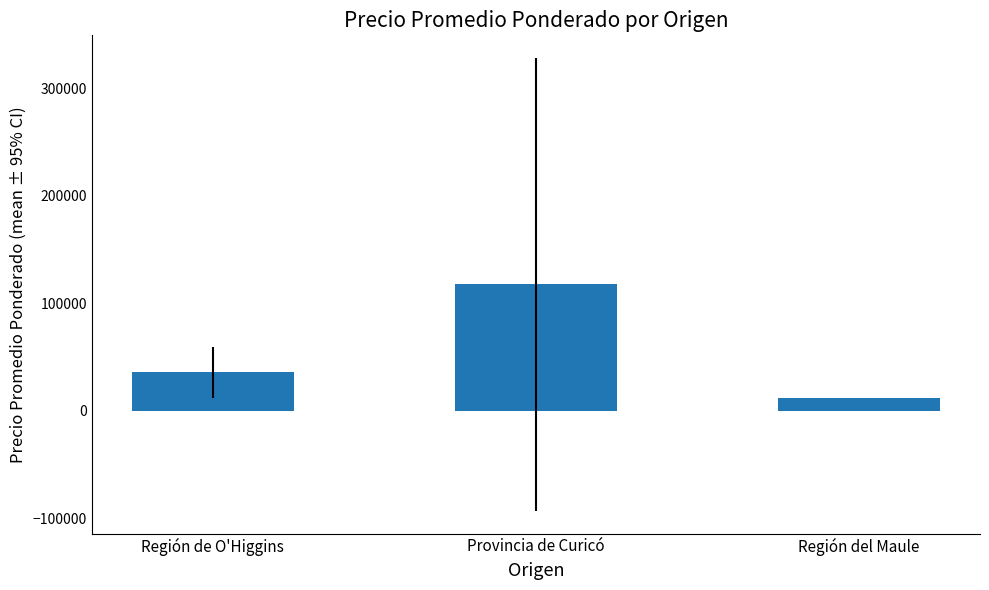

The chart shows a value of 12000.0 at Región del Maule. True or false?

True